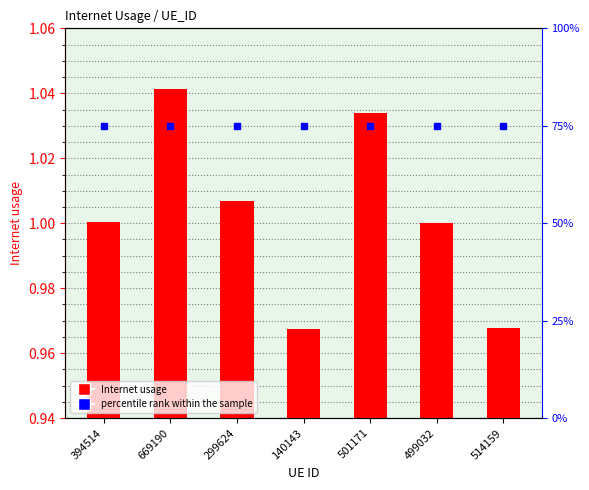

The Internet usage series shows 0.3 at 394514. True or false?

False